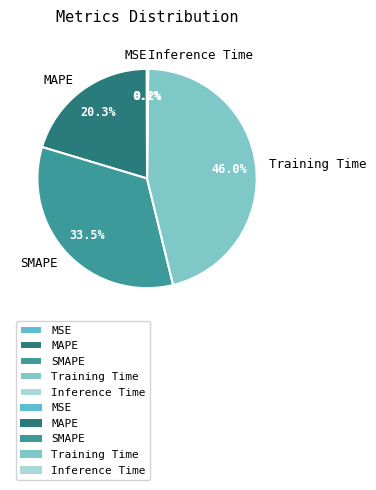

What portion of the pie excludes Training Time?

54.0%